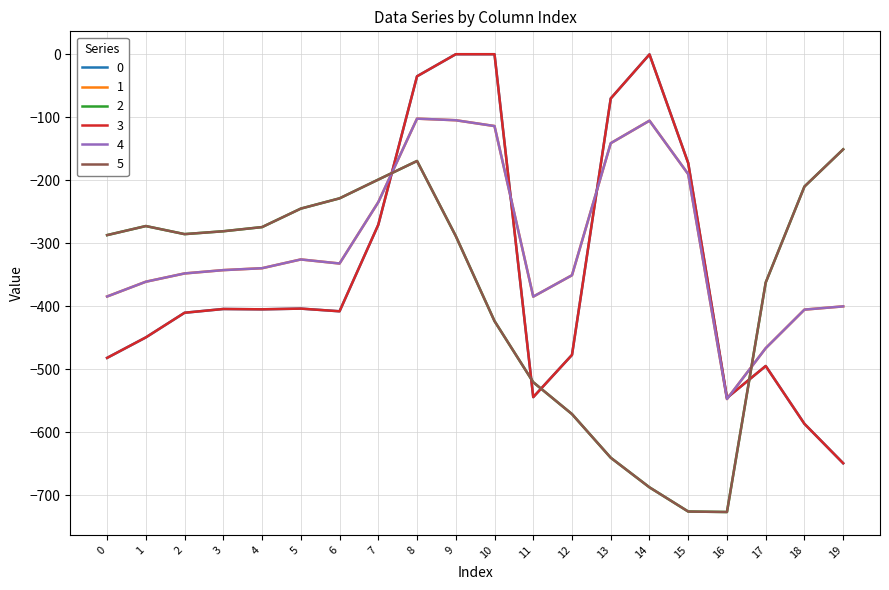

Does the chart have visible grid lines?

Yes